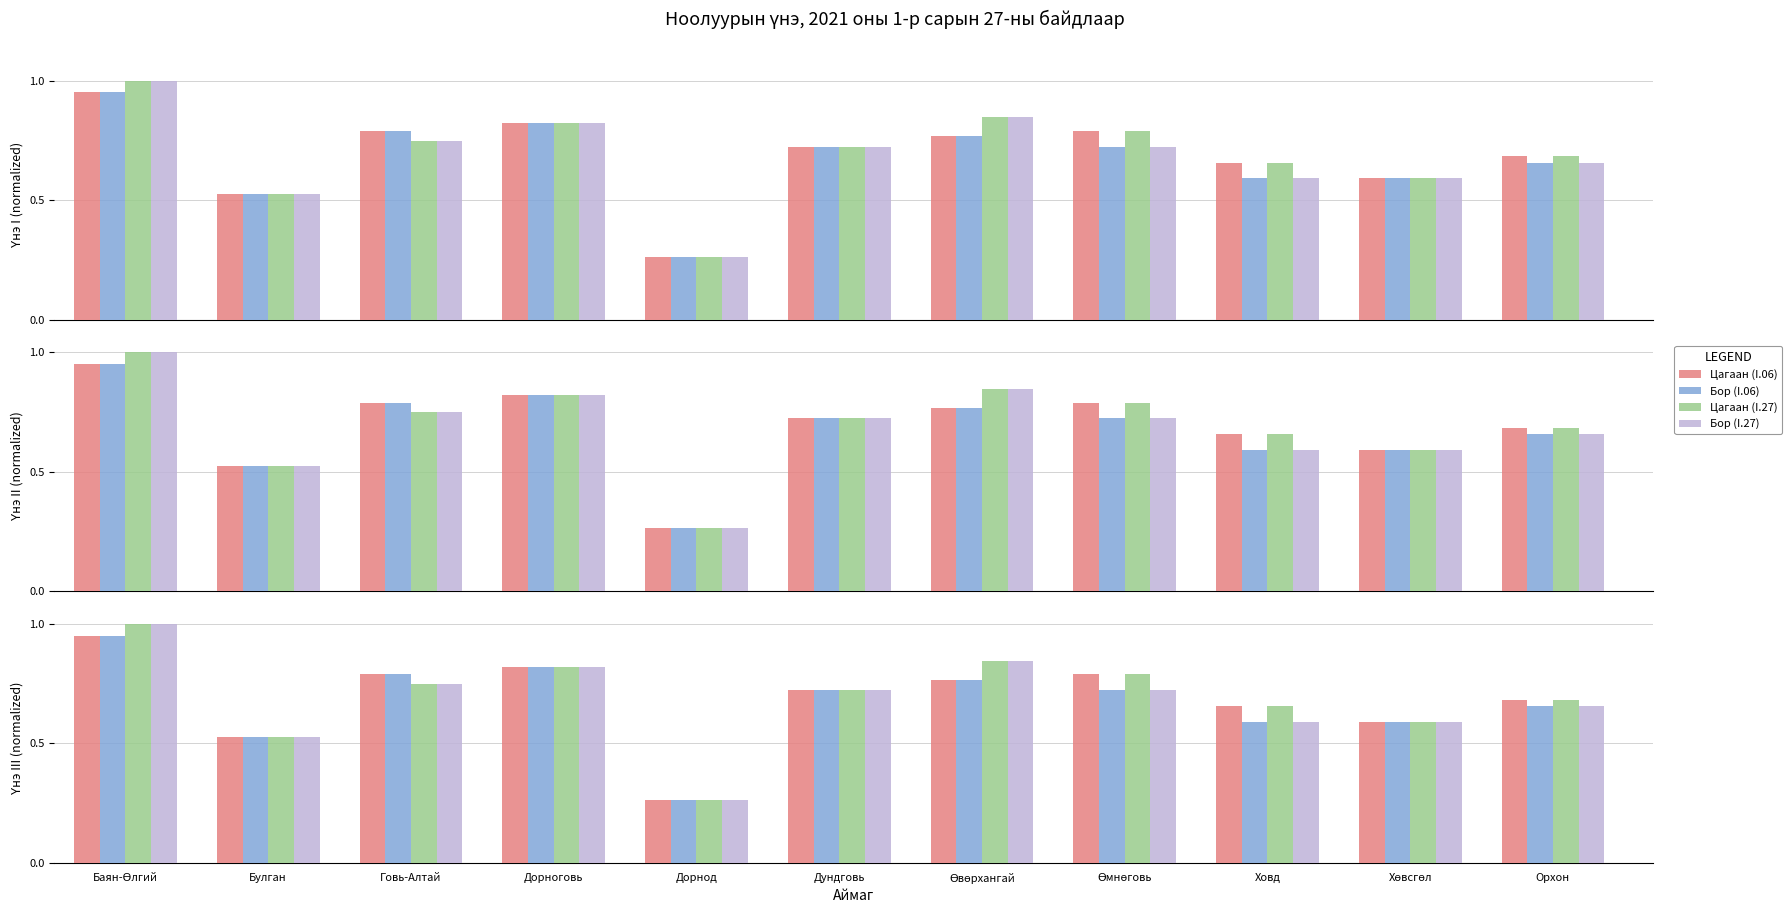

What is the highest value of the Бор (I.06) series?

1.0